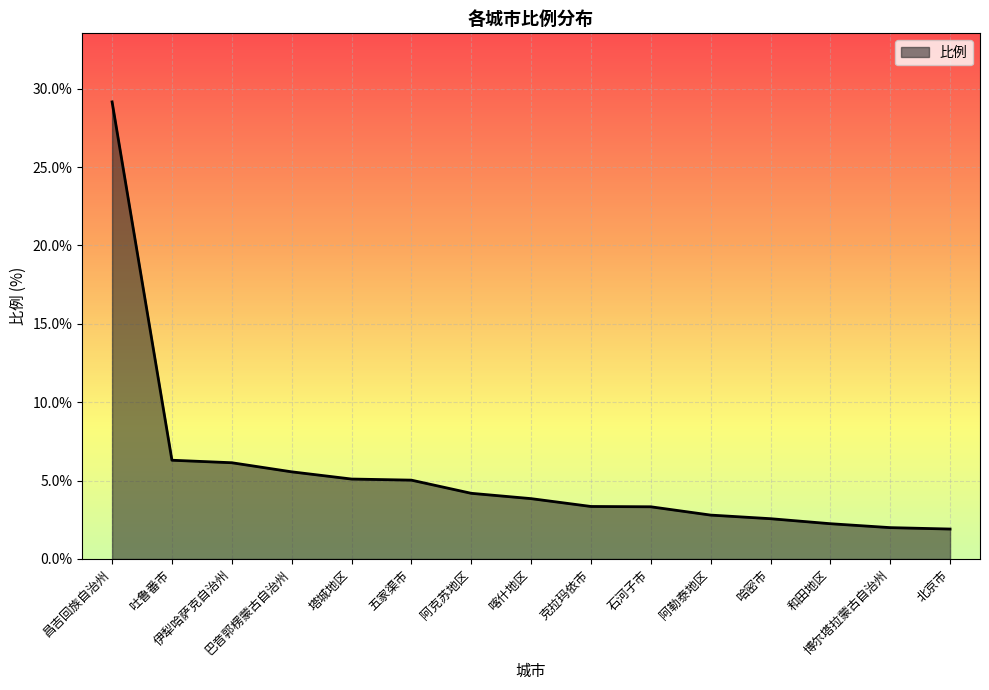

What is the minimum value shown in the chart?

1.9